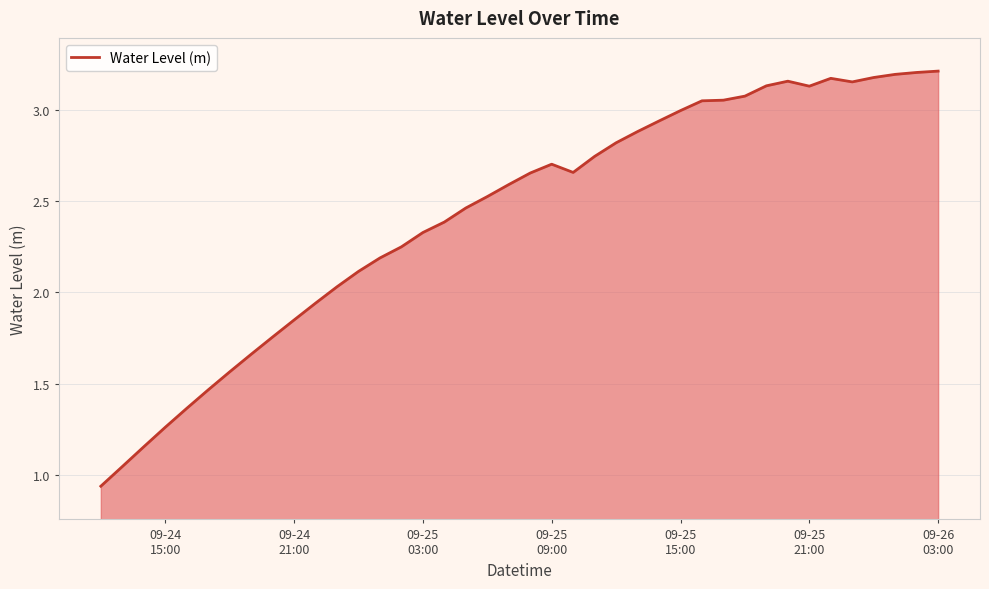

What is the average value?

2.4